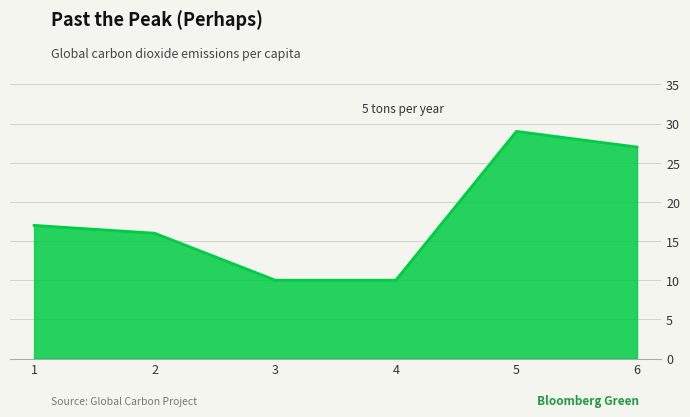

True or false: the data has more than 1 interior local peaks.

False